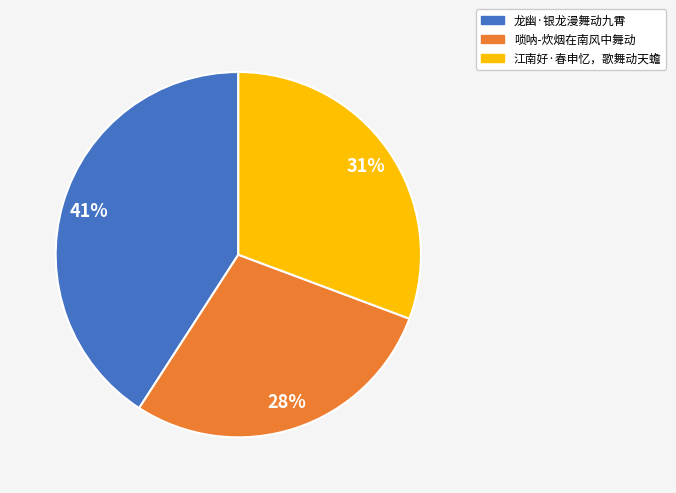

What percentage is the 龙幽·银龙漫舞动九霄 slice, to the nearest percent?

41%